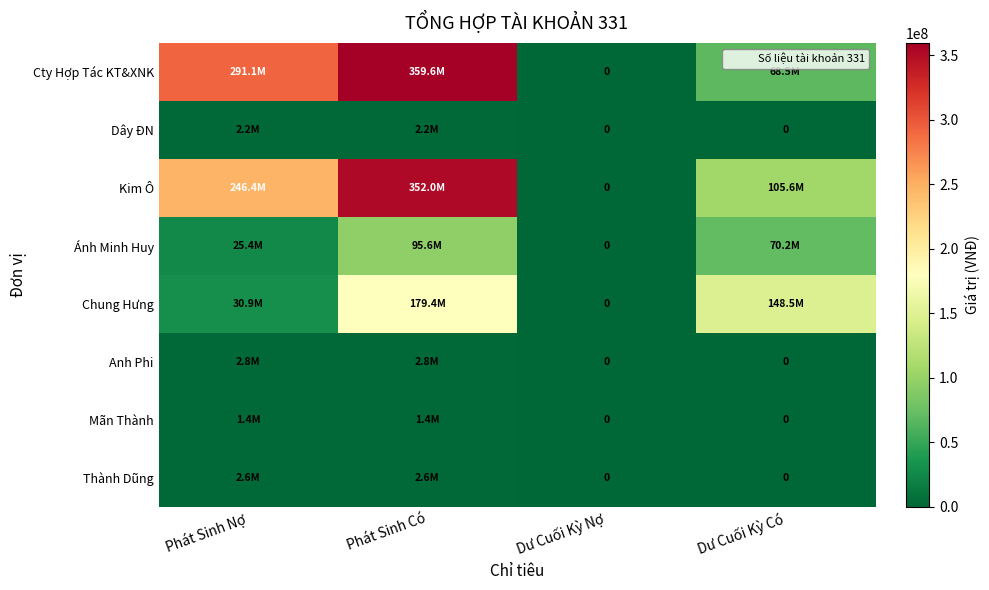

What is the spread (max minus min) of values at Phát Sinh Có?

358141807